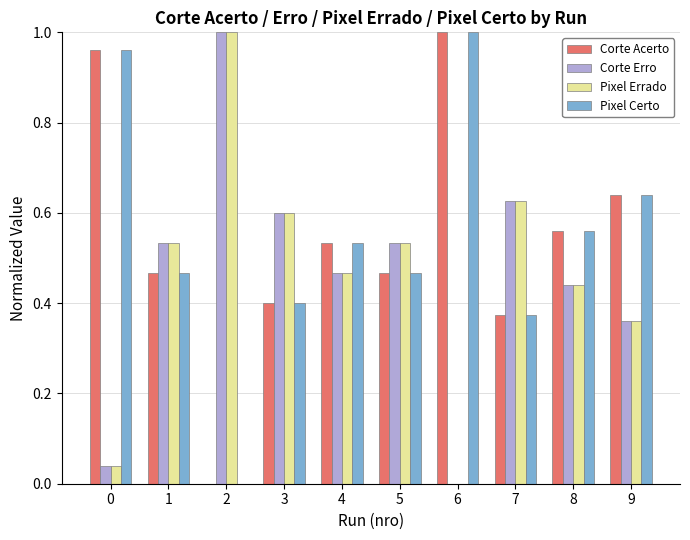

How many series are shown in this chart?

4